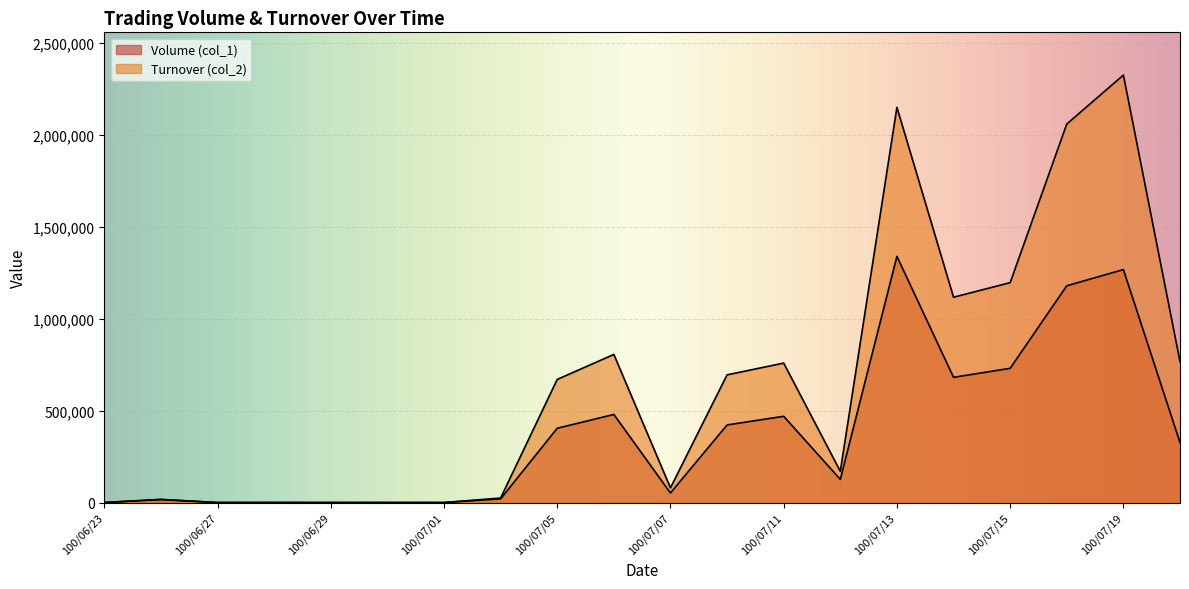

In Turnover (col_2), how many points are higher than both neighbors (excluding endpoints)?

5